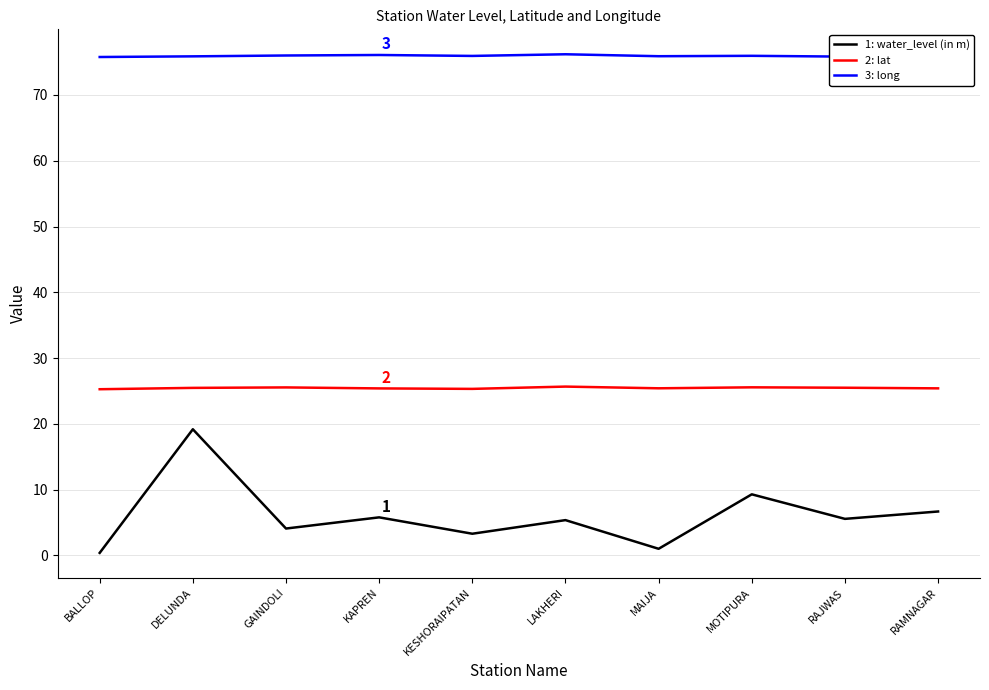

True or false: 2: lat and 3: long cross at least once.

False